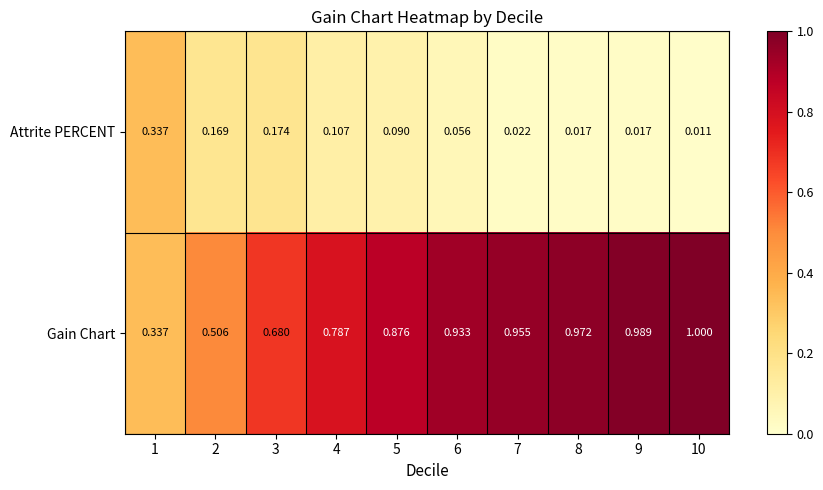

Which series has the largest range (max minus min)?

Gain Chart